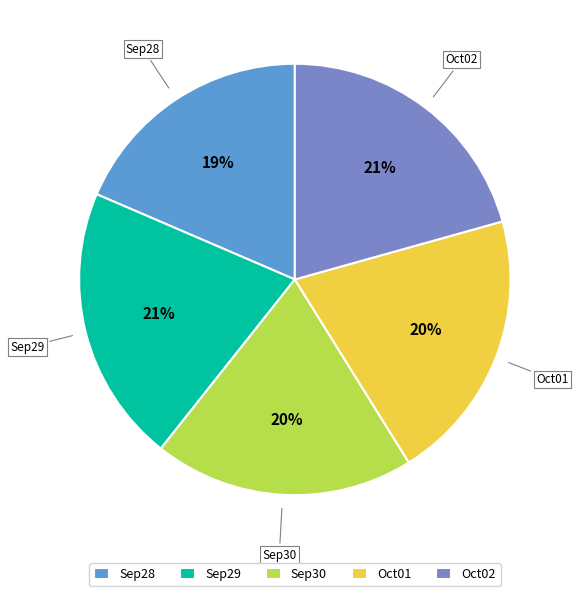

Do Sep28 and Oct02 together represent more than half of the pie?

No